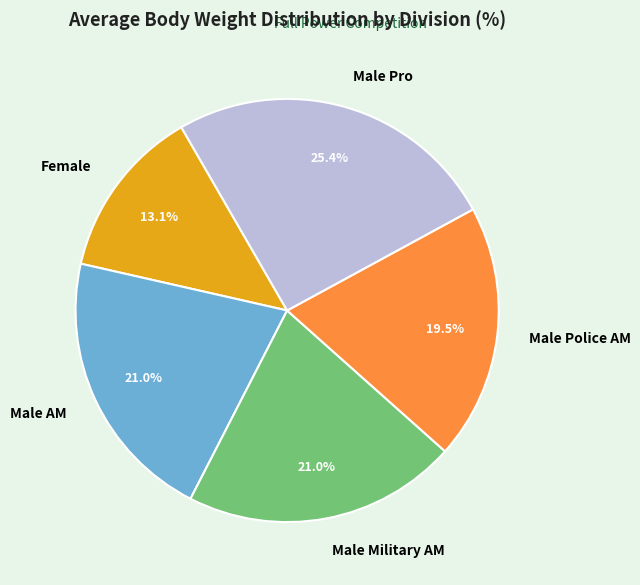

Which category has the smallest portion of the pie?

Female